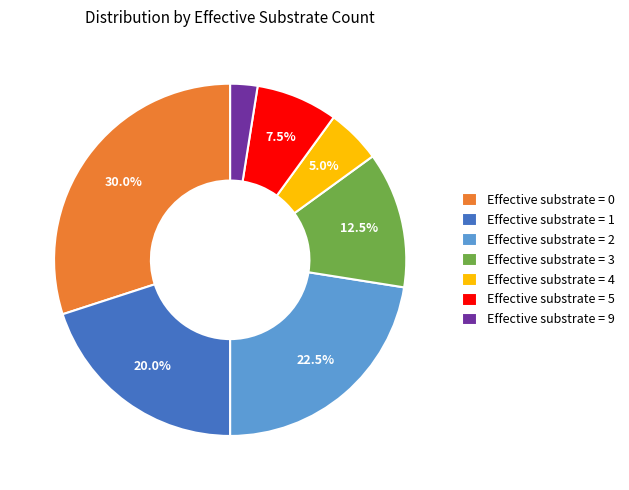

To the nearest percent, what is the average slice percentage?

14%